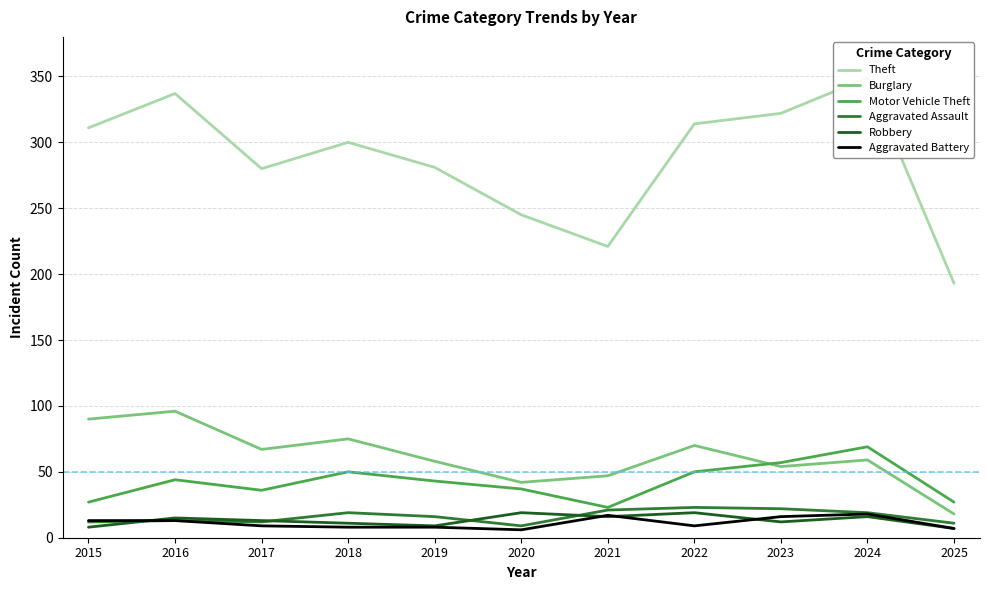

What is the value of the Motor Vehicle Theft point at the 11th from the left?

27